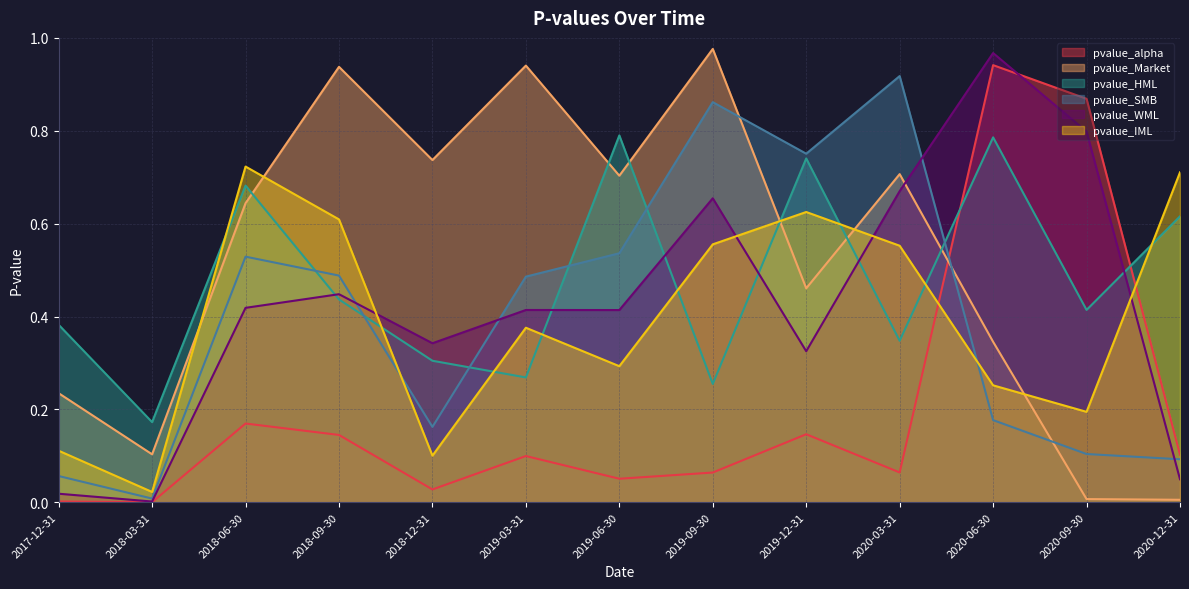

Reading left to right, transcribe all the data shown in this chart.

pvalue_alpha: 2017-12-31=0.0	2018-03-31=0.0	2018-06-30=0.2	2018-09-30=0.1	2018-12-31=0.0	2019-03-31=0.1	2019-06-30=0.1	2019-09-30=0.1	2019-12-31=0.1	2020-03-31=0.1	2020-06-30=0.9	2020-09-30=0.9	2020-12-31=0.1
pvalue_Market: 2017-12-31=0.2	2018-03-31=0.1	2018-06-30=0.6	2018-09-30=0.9	2018-12-31=0.7	2019-03-31=0.9	2019-06-30=0.7	2019-09-30=1.0	2019-12-31=0.5	2020-03-31=0.7	2020-06-30=0.3	2020-09-30=0.0	2020-12-31=0.0
pvalue_HML: 2017-12-31=0.4	2018-03-31=0.2	2018-06-30=0.7	2018-09-30=0.4	2018-12-31=0.3	2019-03-31=0.3	2019-06-30=0.8	2019-09-30=0.3	2019-12-31=0.7	2020-03-31=0.3	2020-06-30=0.8	2020-09-30=0.4	2020-12-31=0.6
pvalue_SMB: 2017-12-31=0.1	2018-03-31=0.0	2018-06-30=0.5	2018-09-30=0.5	2018-12-31=0.2	2019-03-31=0.5	2019-06-30=0.5	2019-09-30=0.9	2019-12-31=0.8	2020-03-31=0.9	2020-06-30=0.2	2020-09-30=0.1	2020-12-31=0.1
pvalue_WML: 2017-12-31=0.0	2018-03-31=0.0	2018-06-30=0.4	2018-09-30=0.4	2018-12-31=0.3	2019-03-31=0.4	2019-06-30=0.4	2019-09-30=0.7	2019-12-31=0.3	2020-03-31=0.7	2020-06-30=1.0	2020-09-30=0.8	2020-12-31=0.0
pvalue_IML: 2017-12-31=0.1	2018-03-31=0.0	2018-06-30=0.7	2018-09-30=0.6	2018-12-31=0.1	2019-03-31=0.4	2019-06-30=0.3	2019-09-30=0.6	2019-12-31=0.6	2020-03-31=0.6	2020-06-30=0.3	2020-09-30=0.2	2020-12-31=0.7